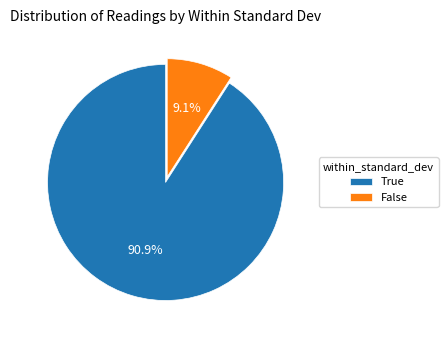

Between True and False, which is larger?

True